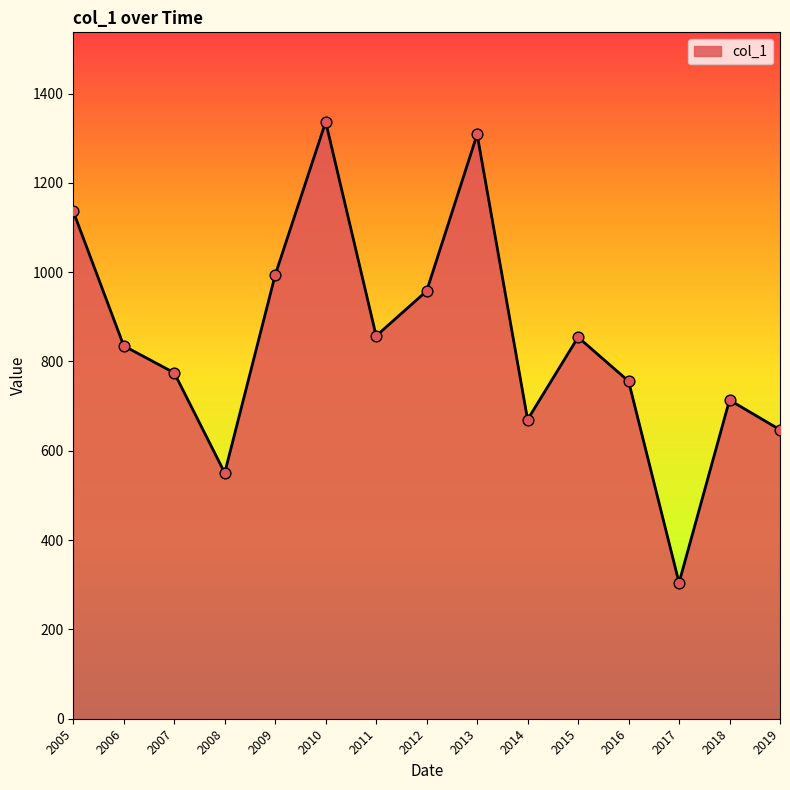

What is the ratio of the value at 2012 to the value at 2010?

0.7